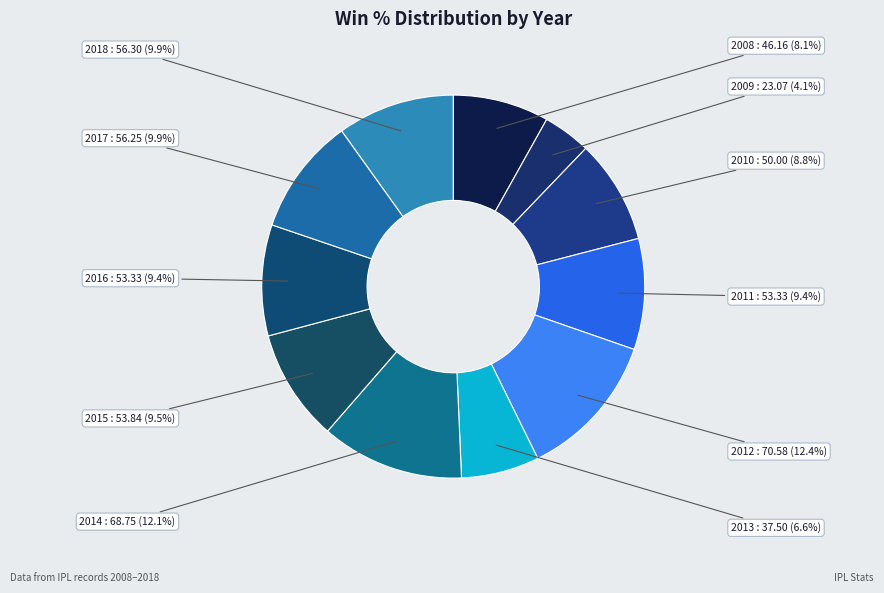

Which slice is the smallest?

2009